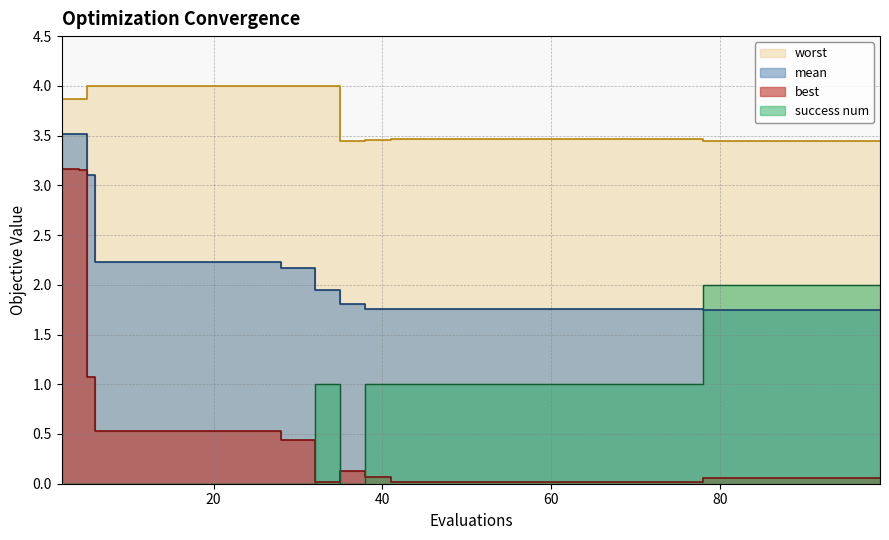

True or false: success num has more than 0 interior local peaks.

True